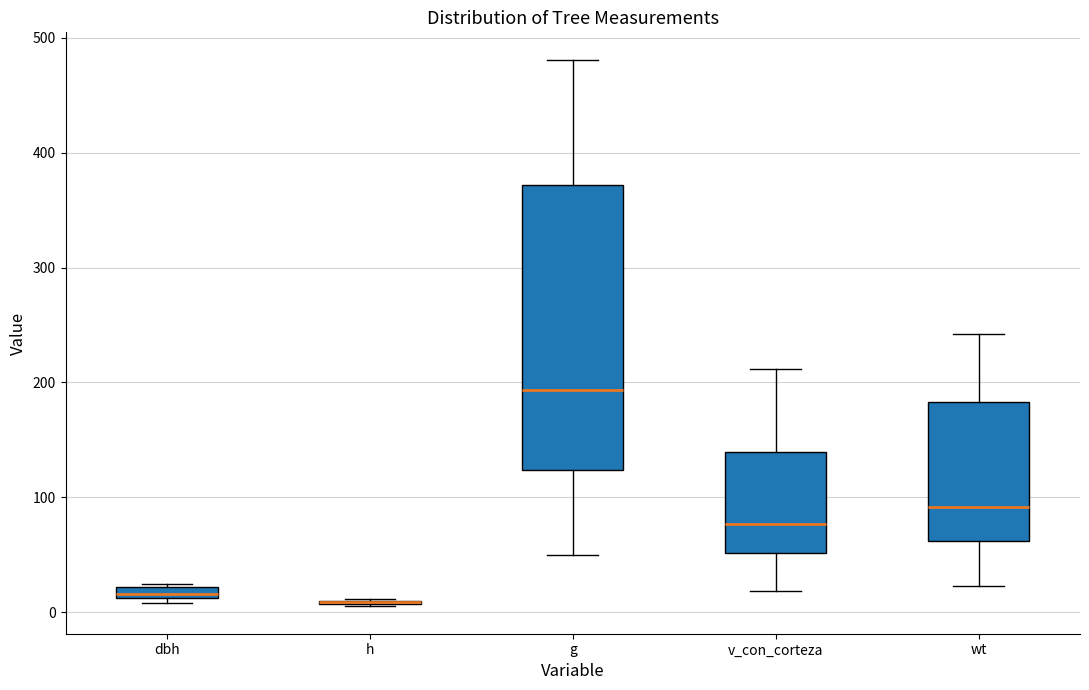

Which box is the tallest, from its lower edge to its upper edge?

g